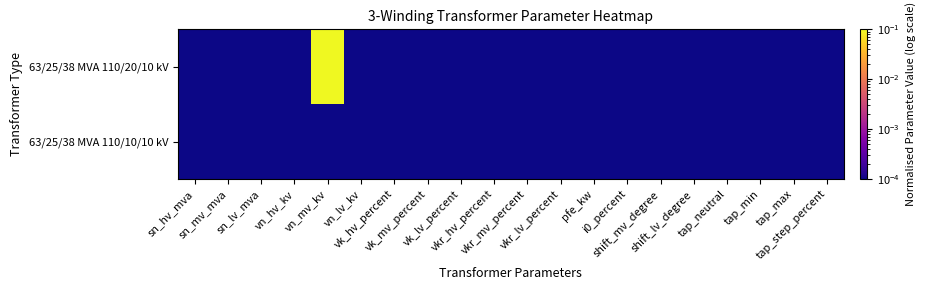

List the series in order of their overall mean, highest first.

63/25/38 MVA 110/20/10 kV, 63/25/38 MVA 110/10/10 kV